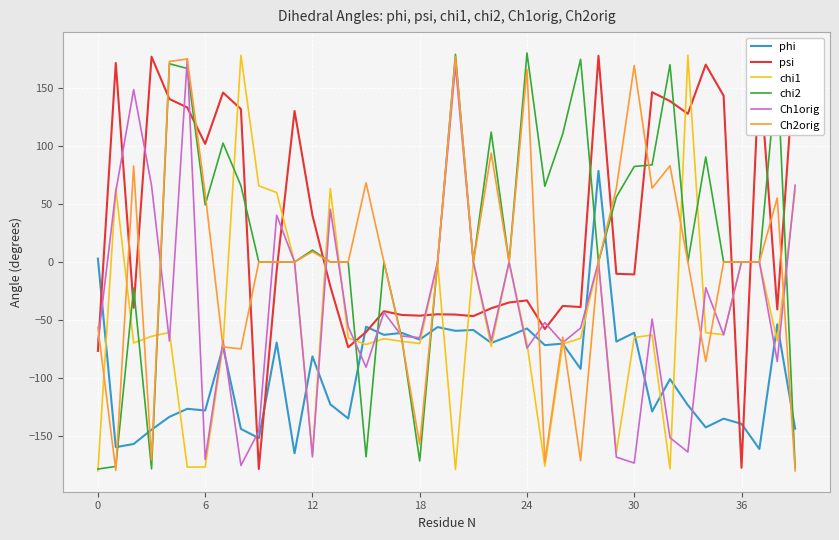

How many intersections are there between psi and Ch1orig?

17